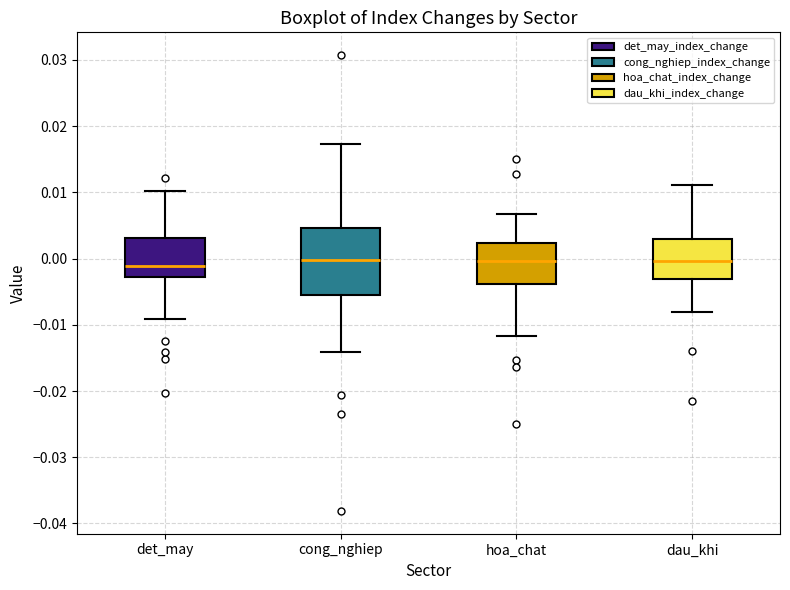

Reading left to right, transcribe this box plot: for each box, give where its median line is, the range the box spans, and where its two whiskers end, as read against the y-axis. The values are not printed on the chart, so give them approximately, as read against the axis.

det_may: median -0.001, box -0.003 to 0.003, whiskers -0.009 to 0.010
cong_nghiep: median 0.000, box -0.005 to 0.005, whiskers -0.014 to 0.017
hoa_chat: median 0.000, box -0.004 to 0.002, whiskers -0.012 to 0.007
dau_khi: median 0.000, box -0.003 to 0.003, whiskers -0.008 to 0.011